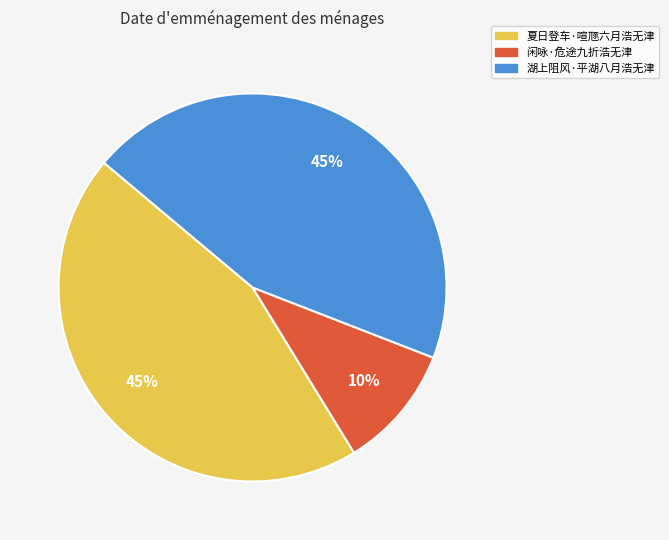

Count the number of slices in the pie.

3